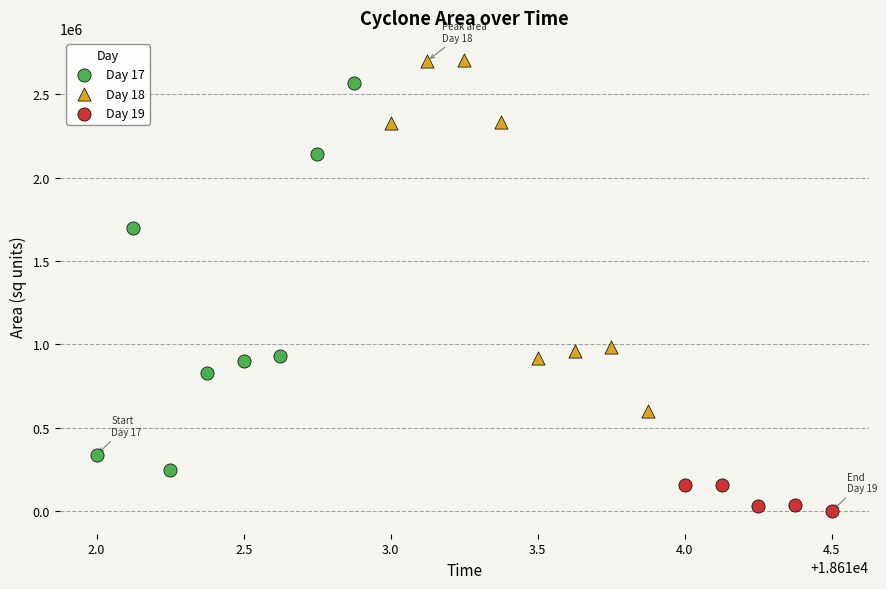

Which series reaches the maximum Y coordinate?

Day 18